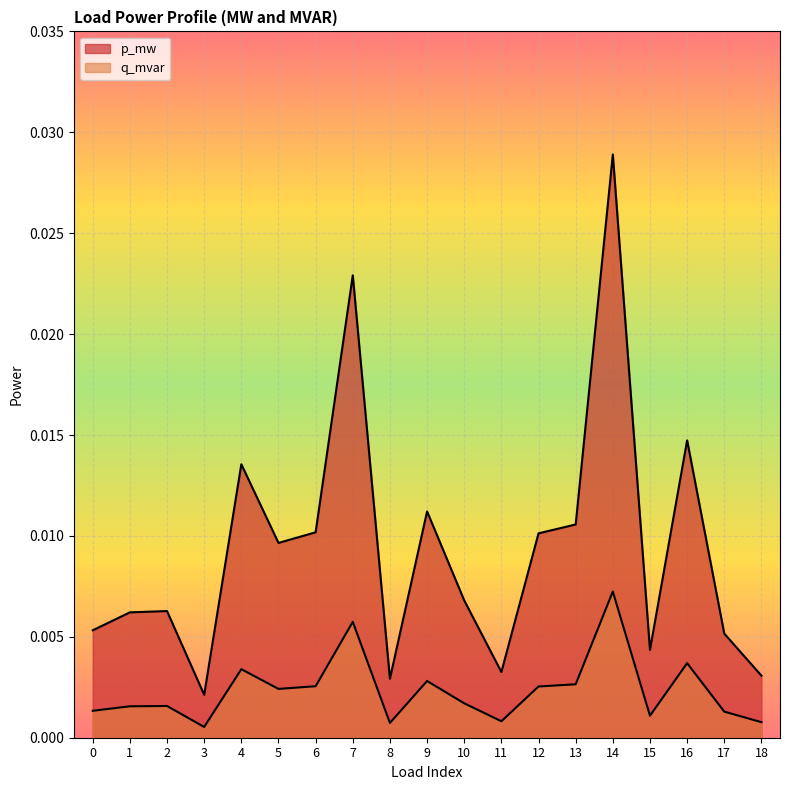

How many lines are shown in the chart?

2